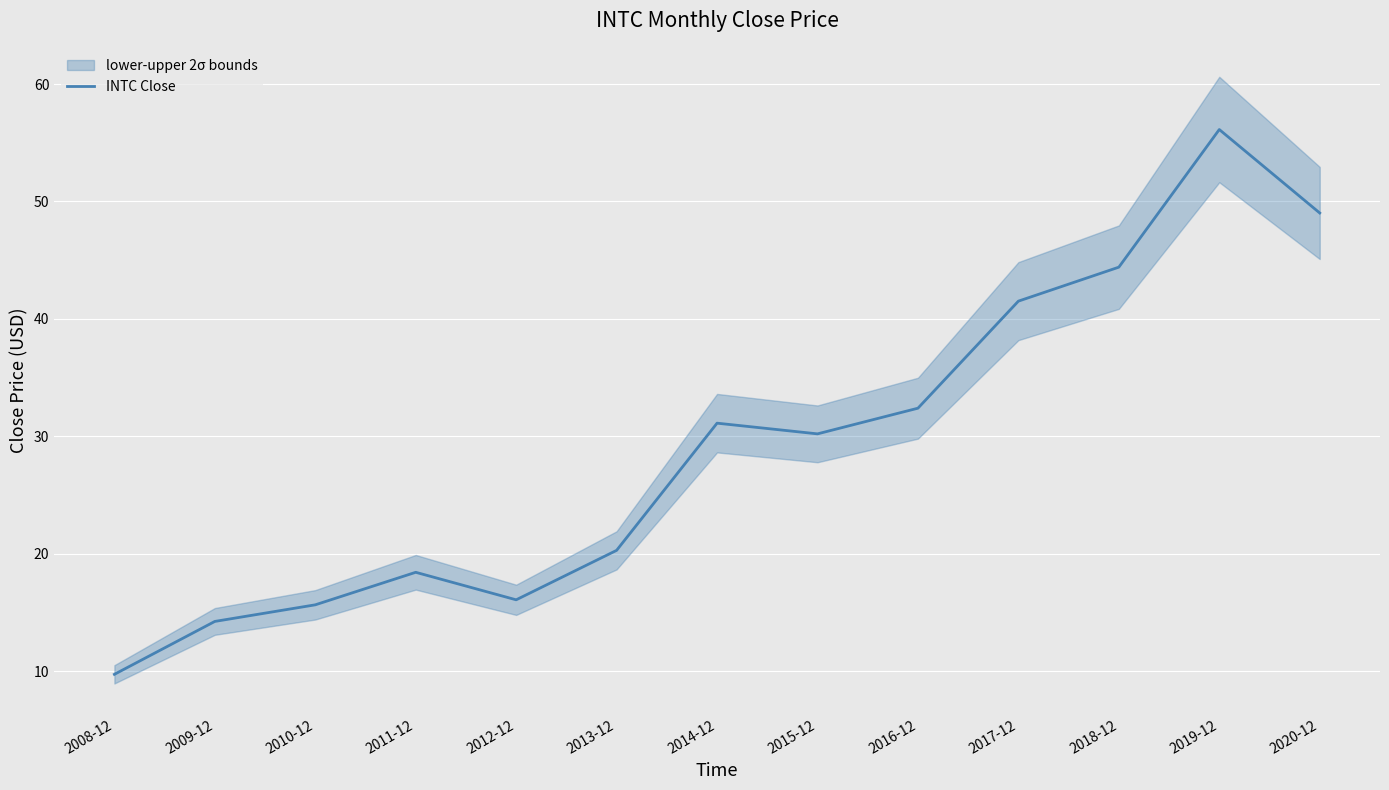

What is the label of the 3rd point from the right?

2018-12